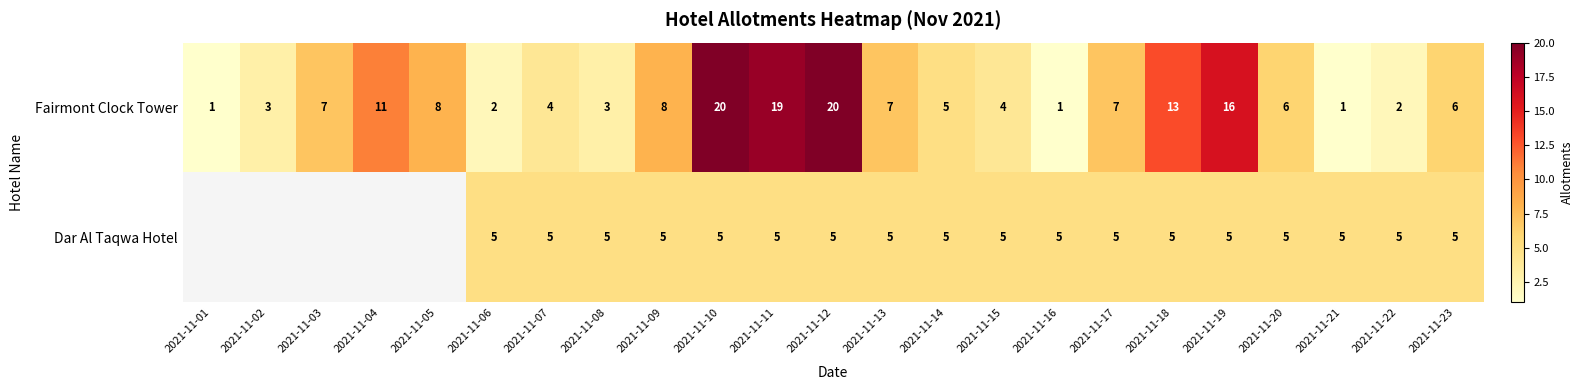

Is it true that Dar Al Taqwa Hotel equals 3.2 at 2021-11-09?

False